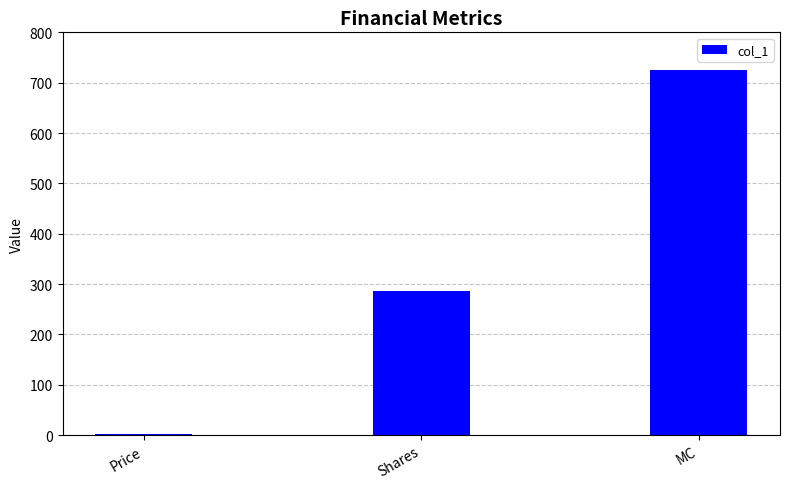

What value does the data have at Price?

2.5